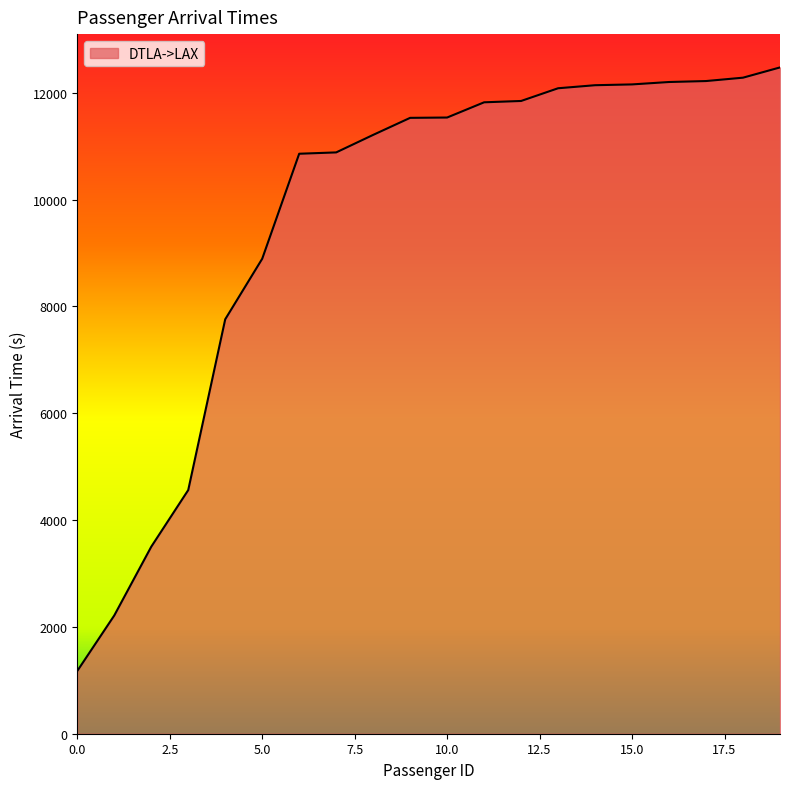

What is the difference between the maximum and minimum values?

11299